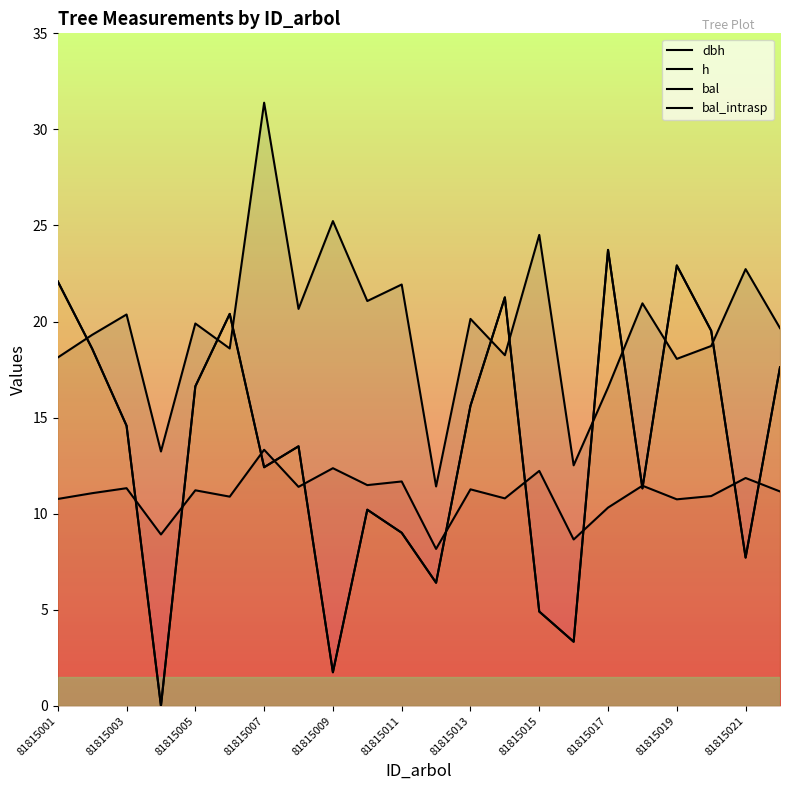

Is it true that dbh equals 9.7 at 81815017?

False